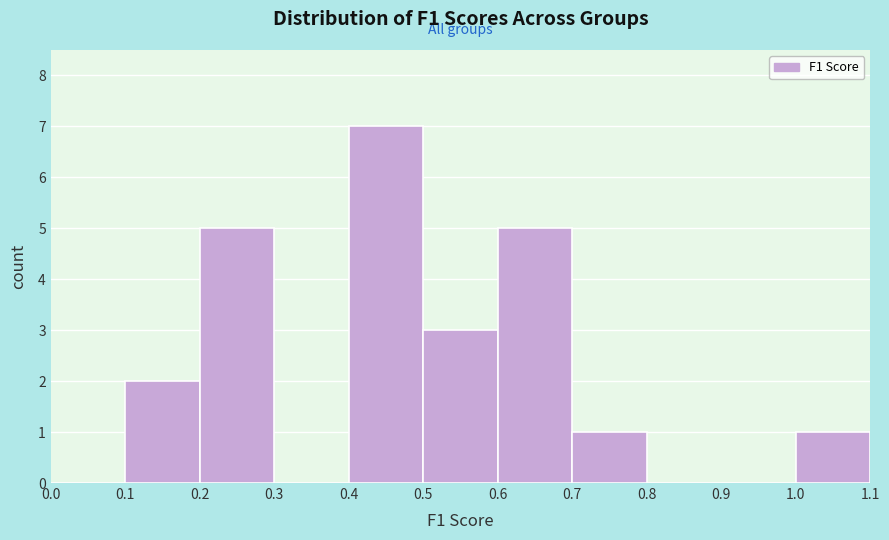

Reading left to right, transcribe this chart: for each bar, give the range it covers on the x-axis and its height. The values are not printed on the chart, so give them approximately, as read against the axis.

0.0 to 0.1: 0
0.1 to 0.2: 2
0.2 to 0.3: 5
0.3 to 0.4: 0
0.4 to 0.5: 7
0.5 to 0.6: 3
0.6 to 0.7: 5
0.7 to 0.8: 1
0.8 to 0.9: 0
0.9 to 1.0: 0
1.0 to 1.1: 1